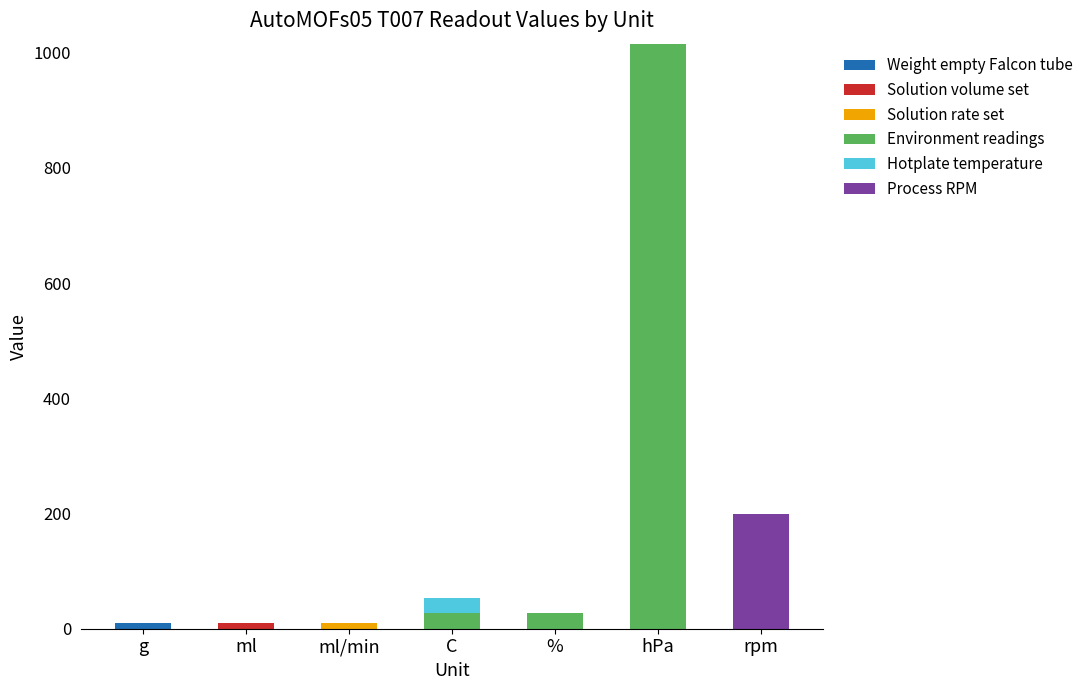

At which category is the sum across all series the highest?

hPa